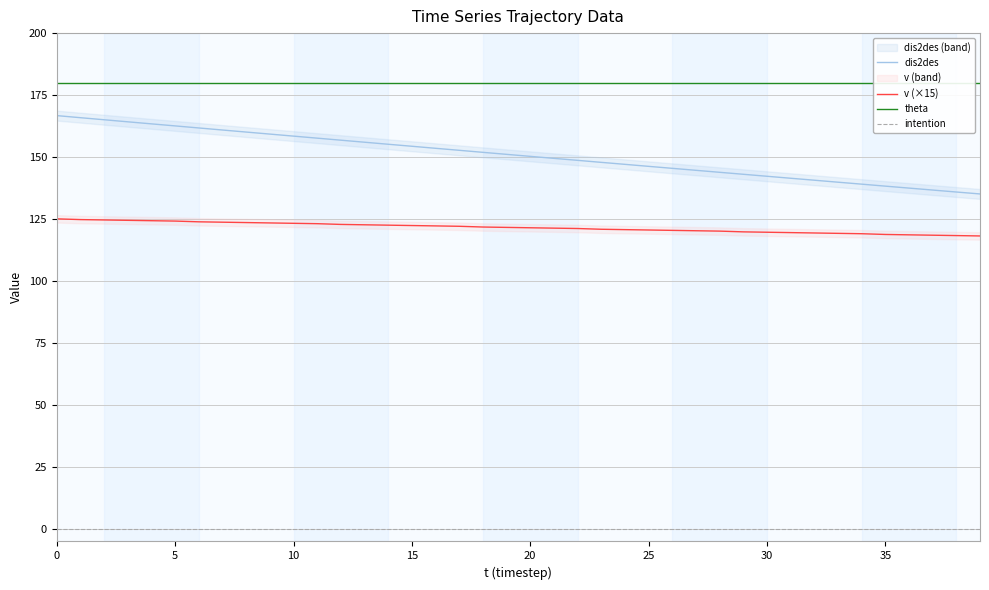

Between 0 and 12, which series saw the biggest shift?

dis2des